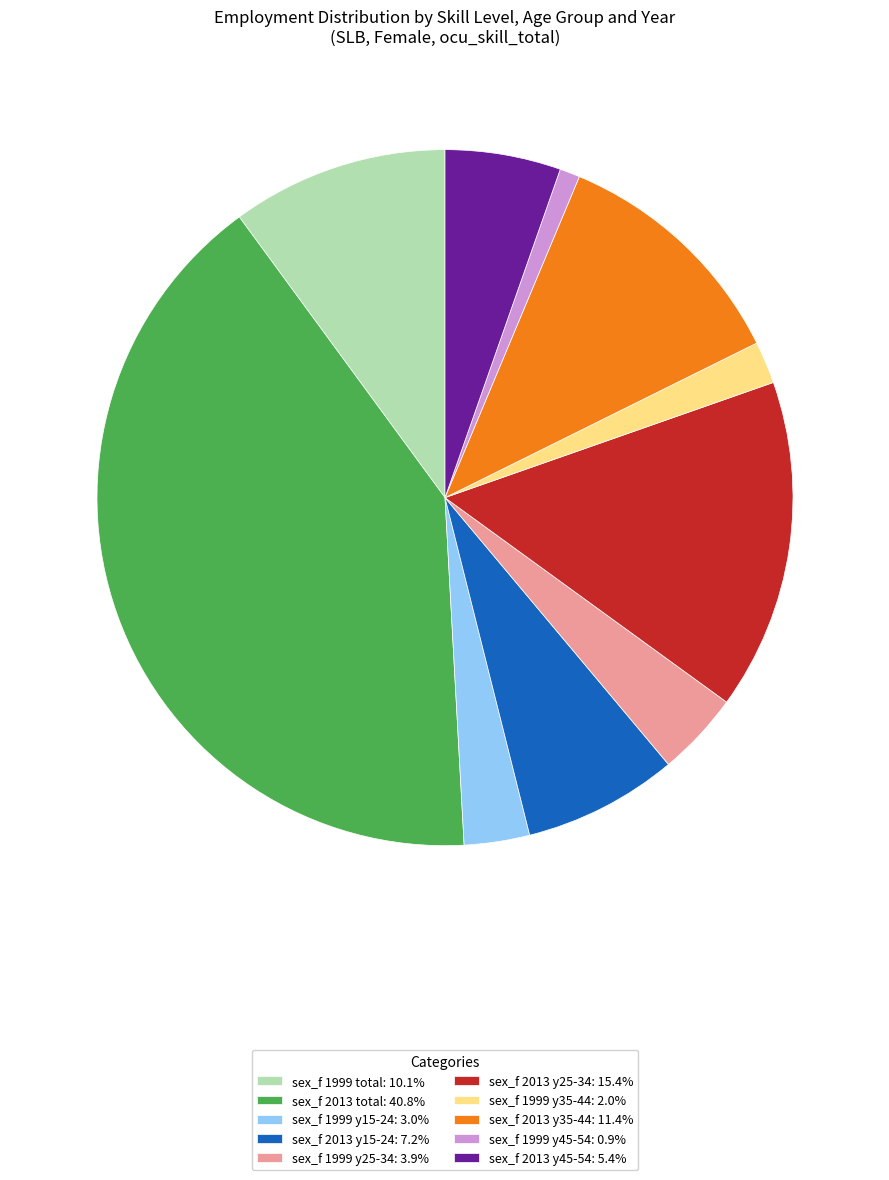

Combined, do sex_f 1999 total: 10.1% and sex_f 1999 y25-34: 3.9% account for over 50%?

No